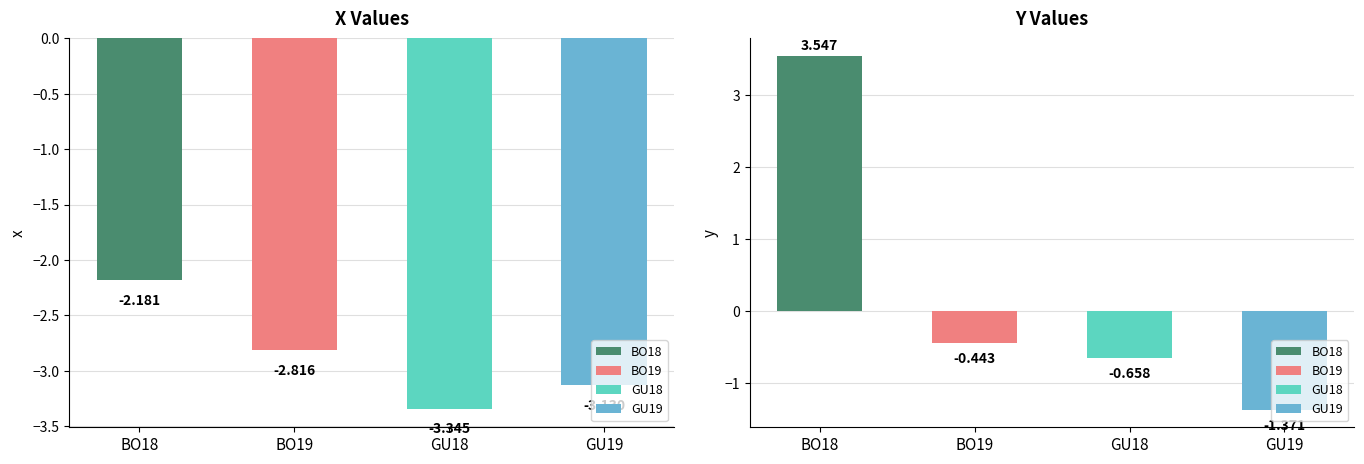

What is the label of the 4th bar from the right?

BO18